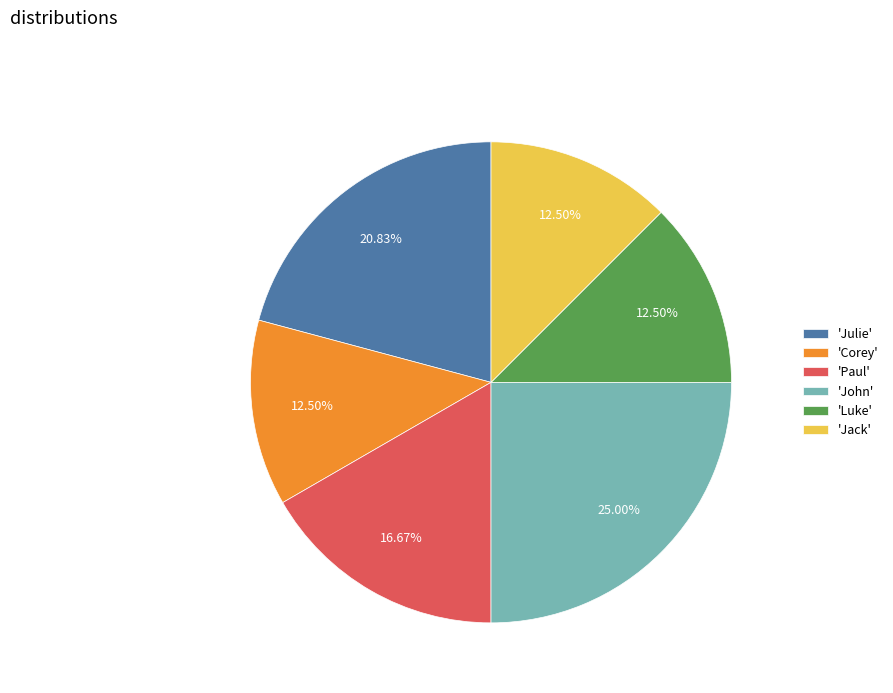

Which slice is the largest?

'John'